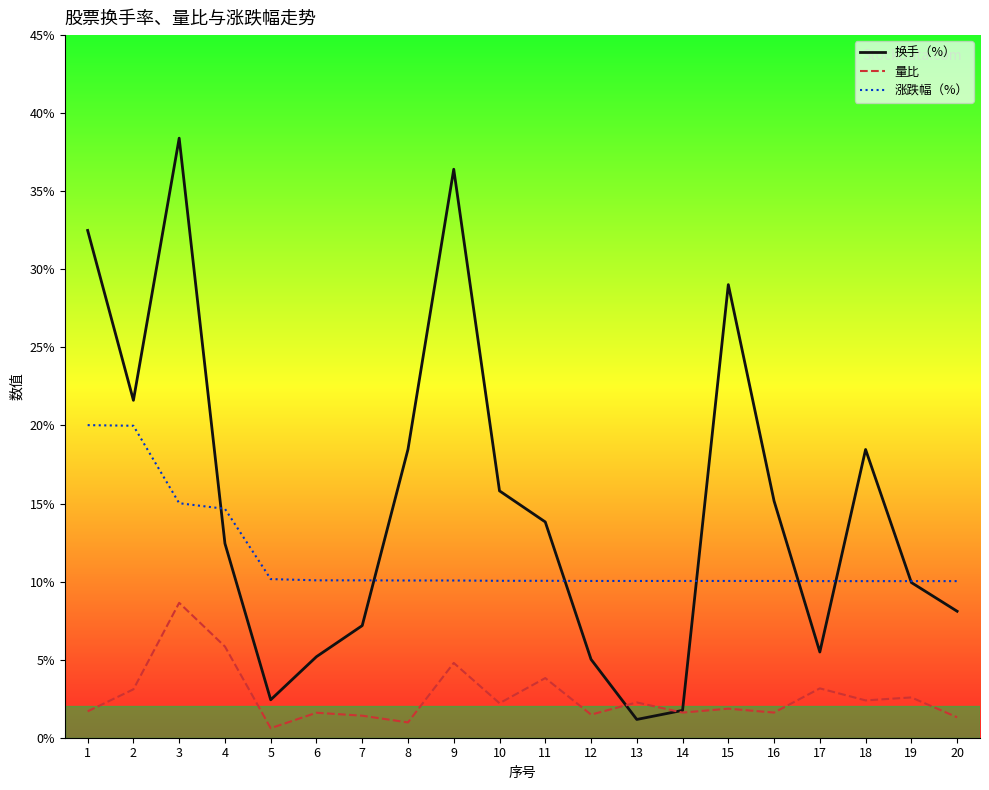

How many values in the 量比 series exceed 2?

10